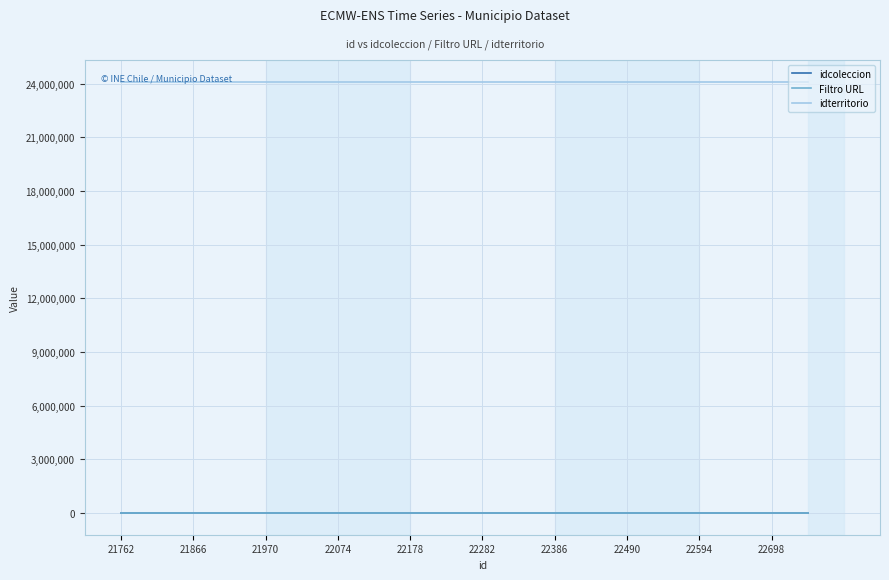

What is the sum of all idterritorio values?

482262040